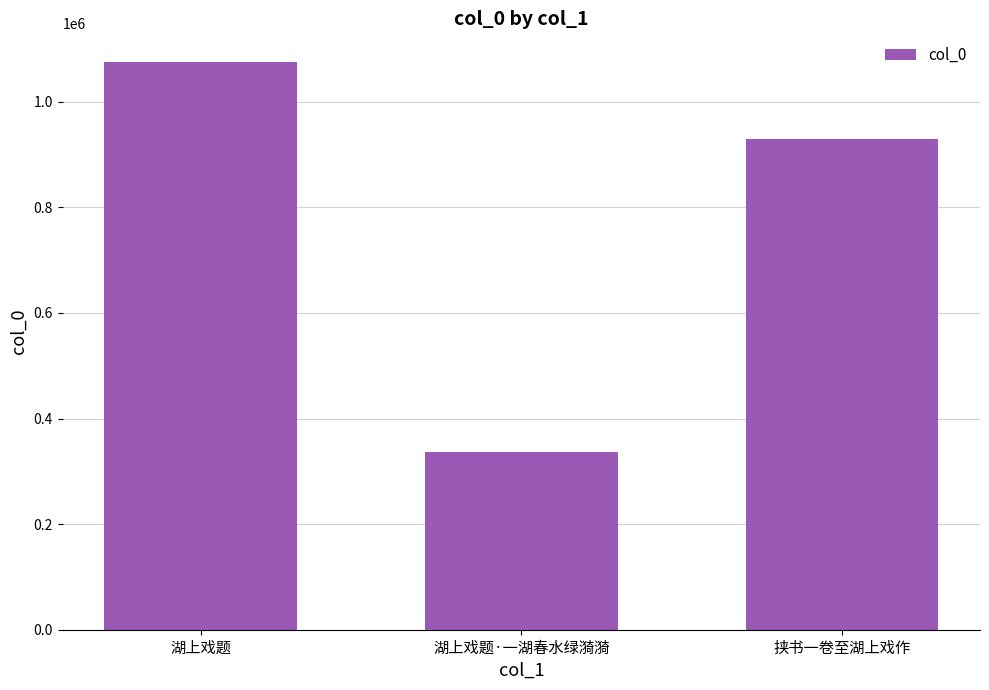

Where is the data nearest to the value 706107?

挟书一卷至湖上戏作